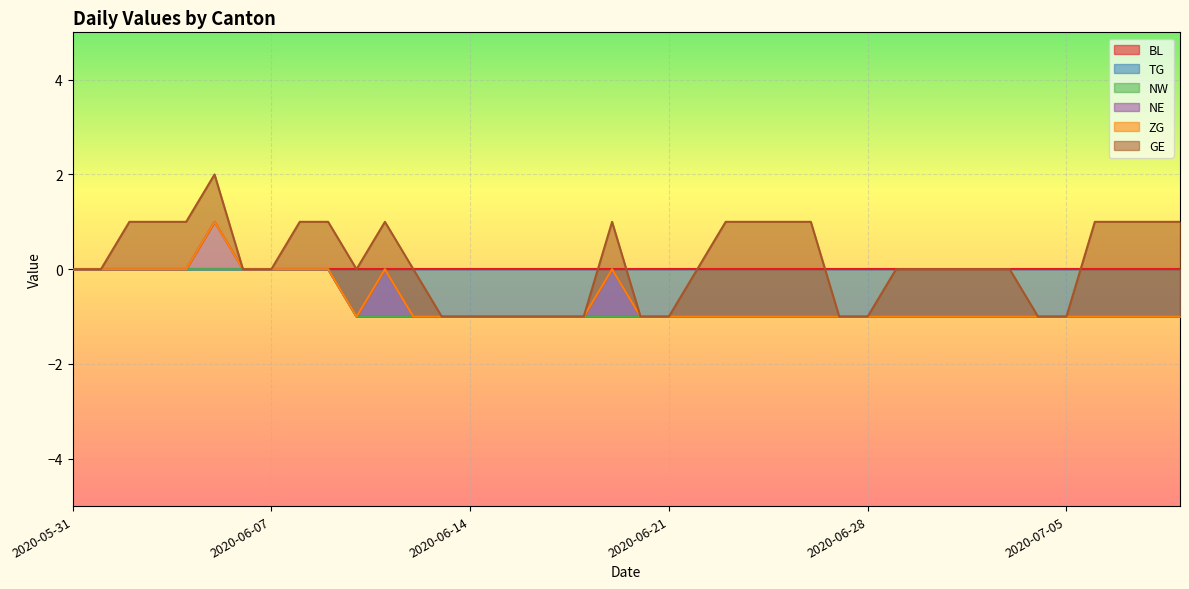

What is the maximum value shown in the chart?

2